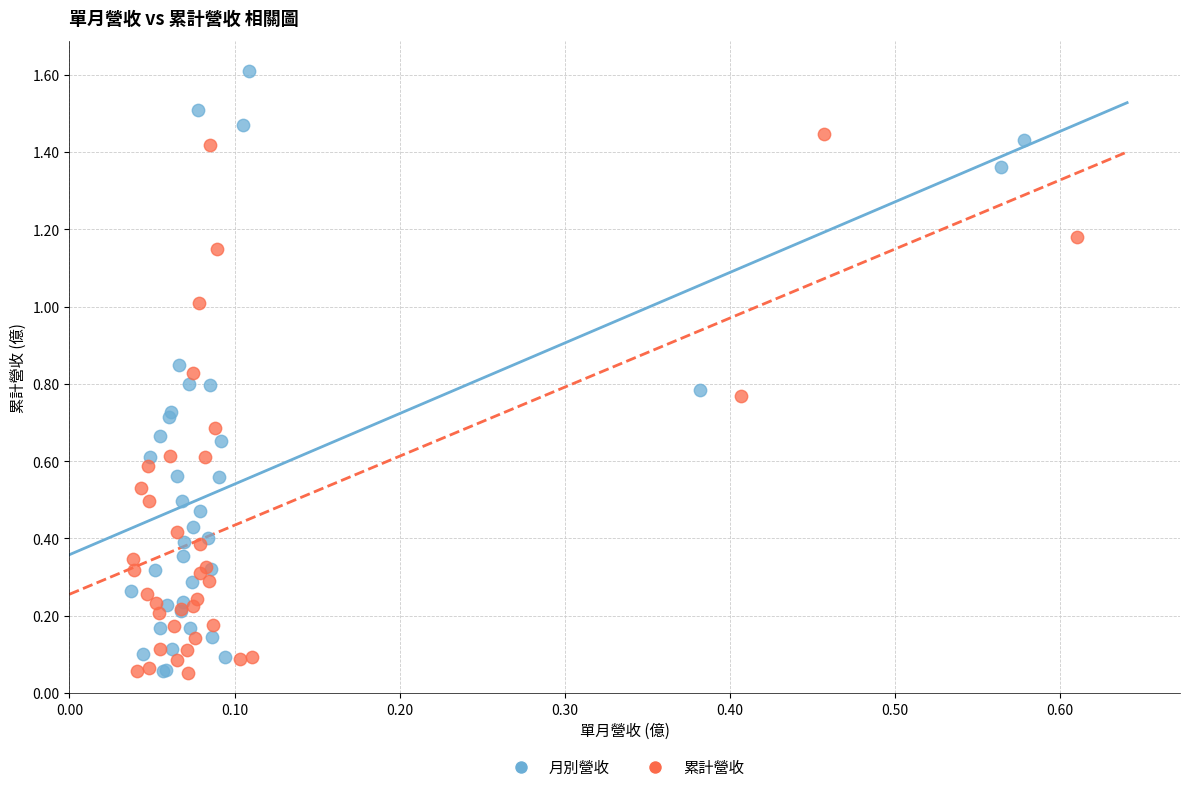

Which series contains the highest Y value?

月別營收